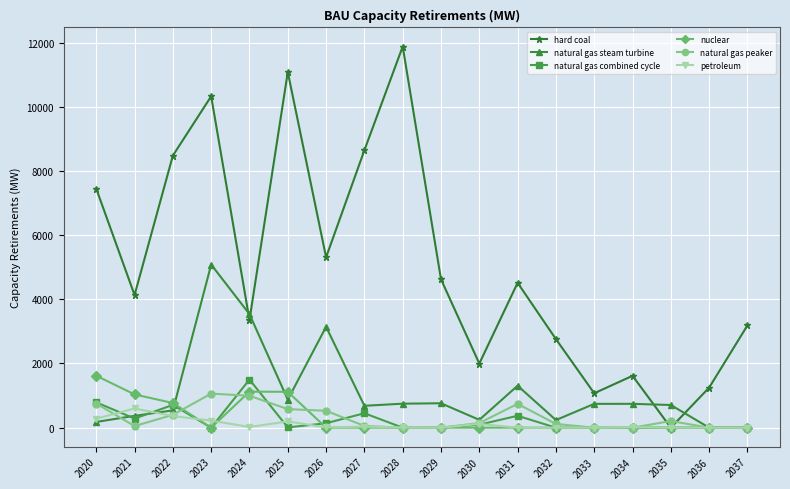

What are all the series names shown in the legend?

hard coal, natural gas steam turbine, natural gas combined cycle, nuclear, natural gas peaker, petroleum